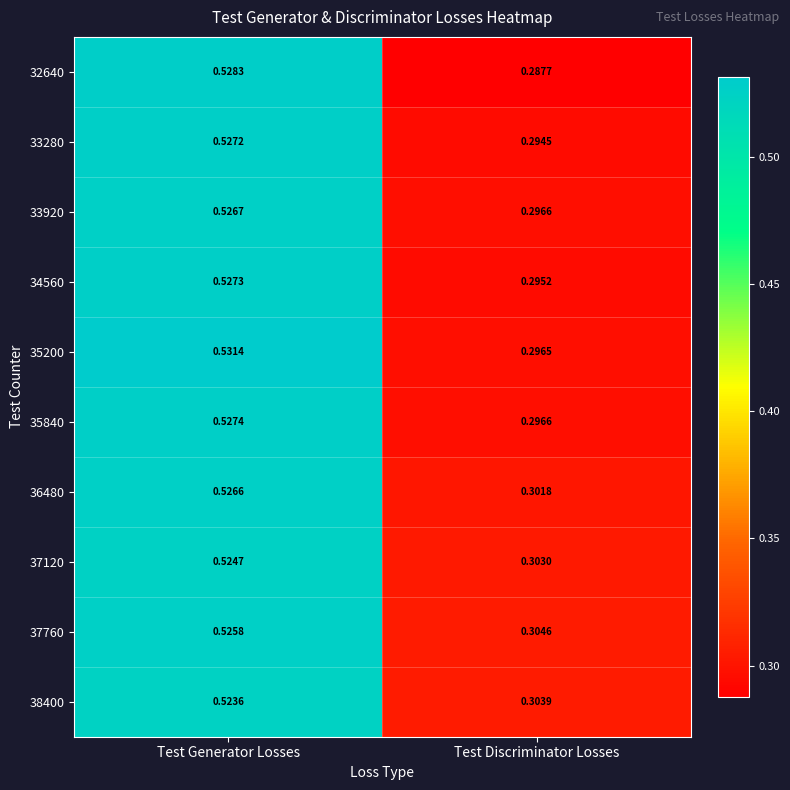

How many categories are shown in the chart?

2